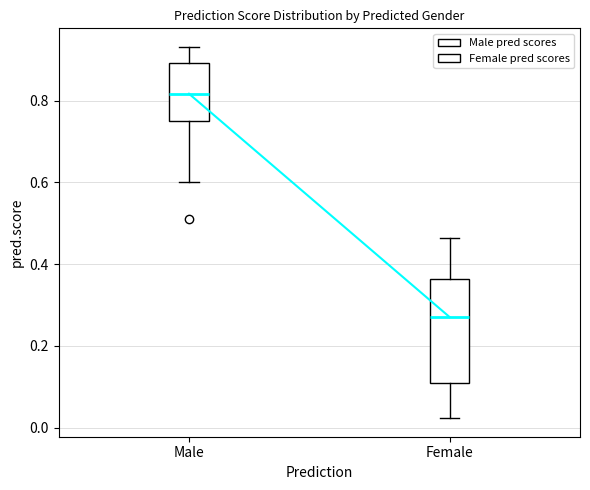

Which box's median line is the lowest?

Female